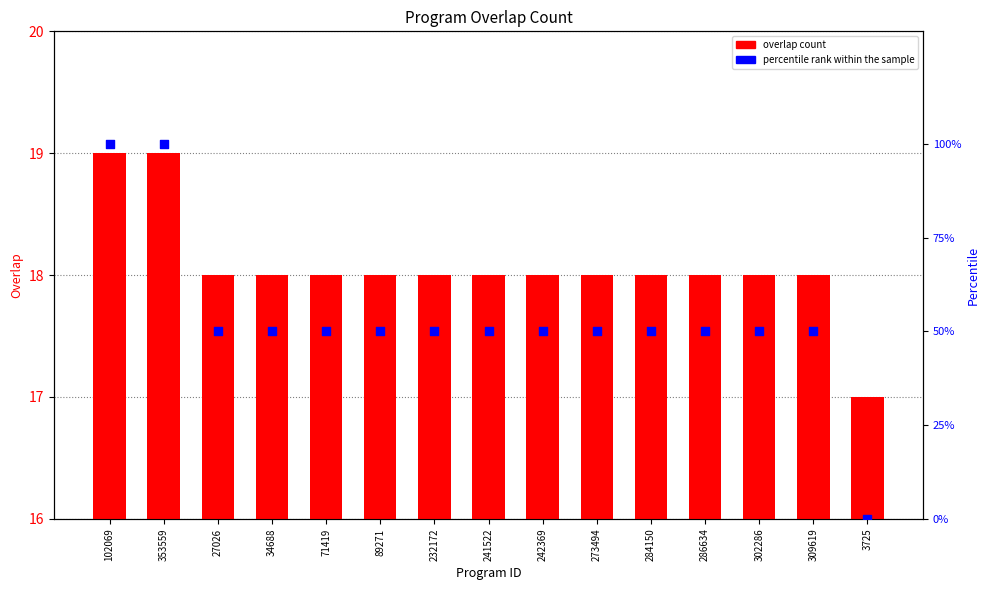

Is the value of overlap count at 286634 greater than the value of percentile rank within the sample at 309619?

No